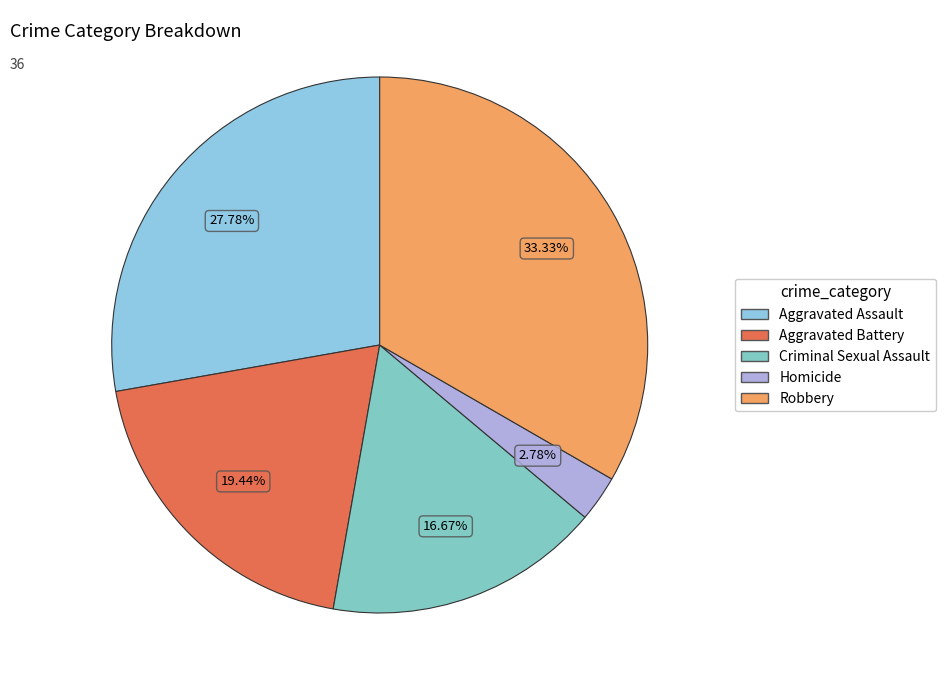

To the nearest percent, what portion does Aggravated Assault represent?

28%